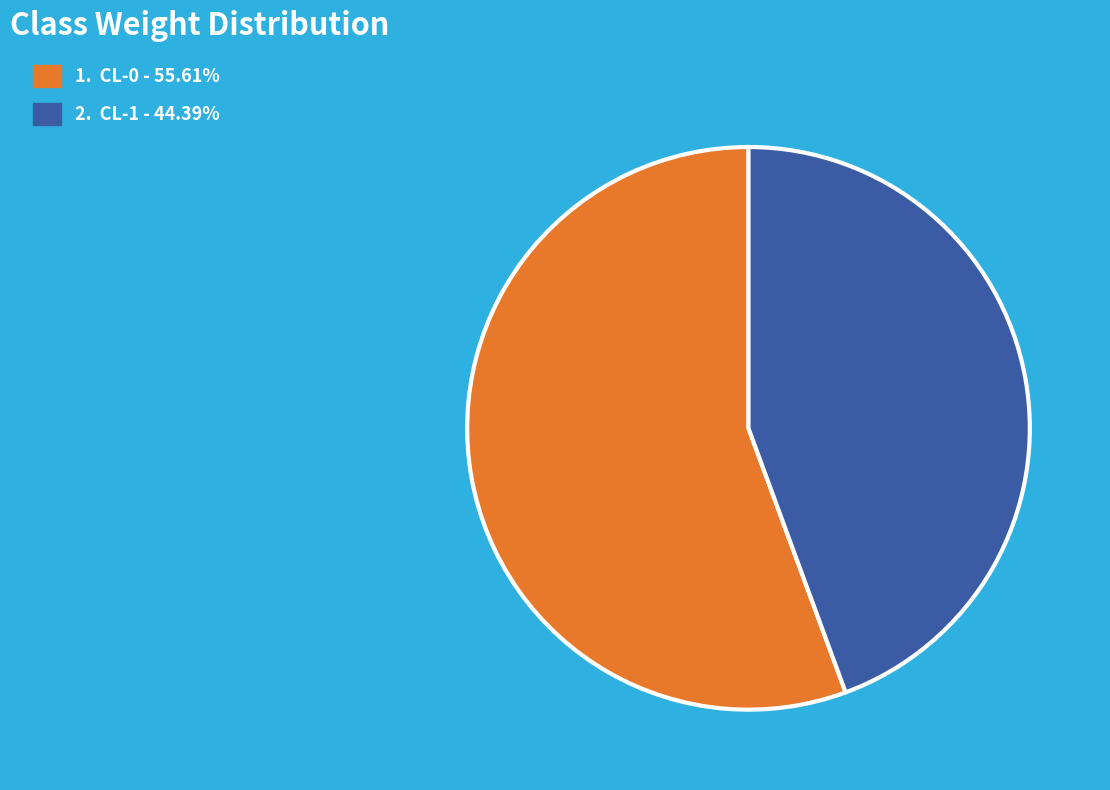

Is there a majority slice in this chart?

Yes